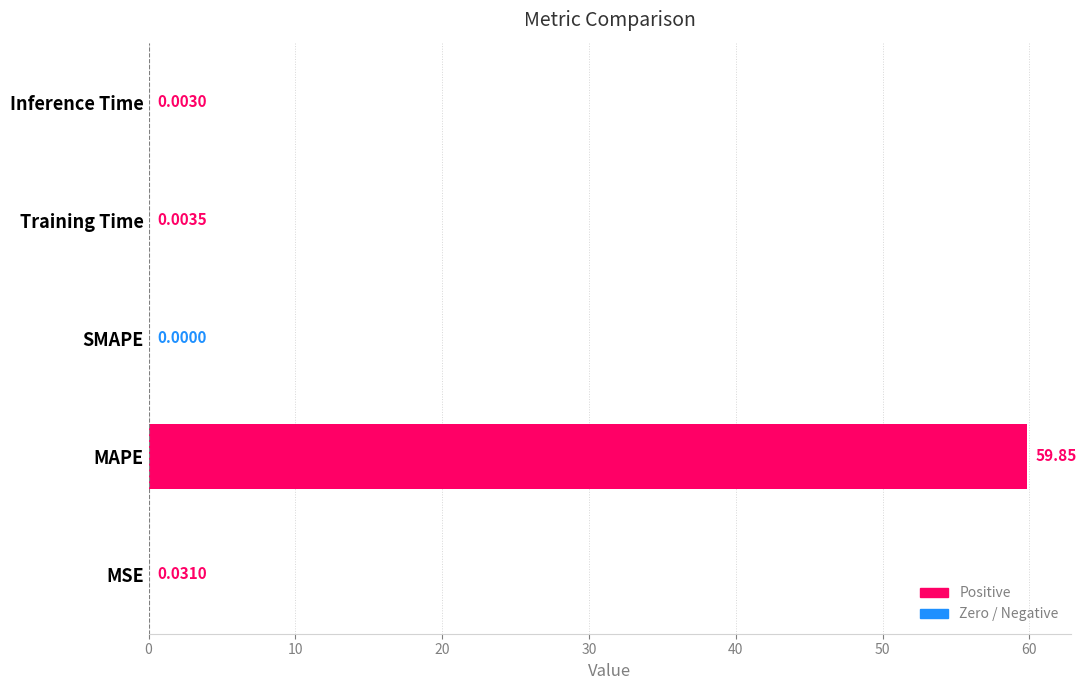

Which label corresponds to the largest value in the chart?

MAPE